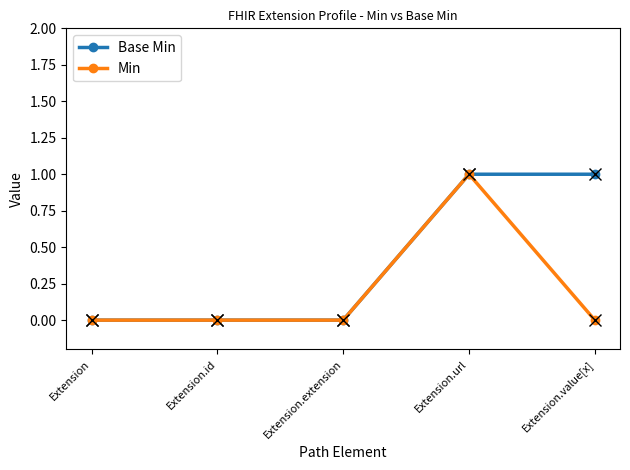

Reading left to right, what are all the values shown in this chart?

Base Min: Extension=0	Extension.id=0	Extension.extension=0	Extension.url=1	Extension.value[x]=1
Min: Extension=0	Extension.id=0	Extension.extension=0	Extension.url=1	Extension.value[x]=0